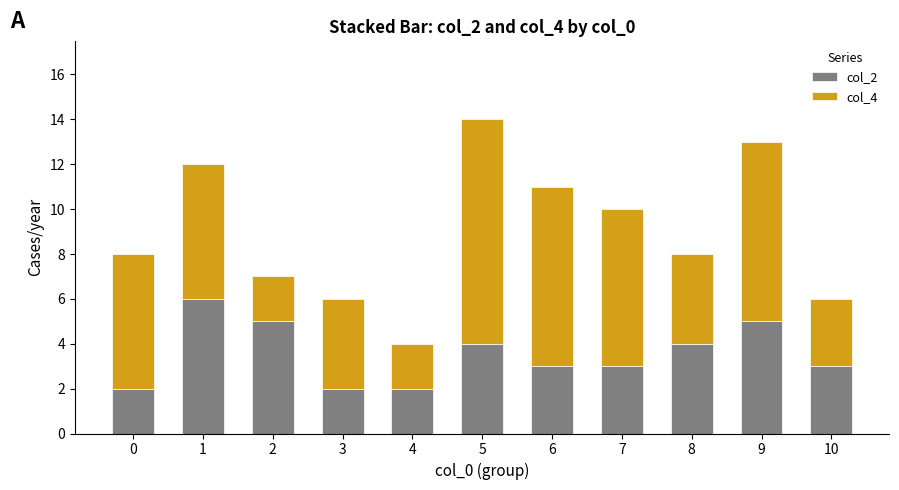

What are all the series names shown in the legend?

col_2, col_4